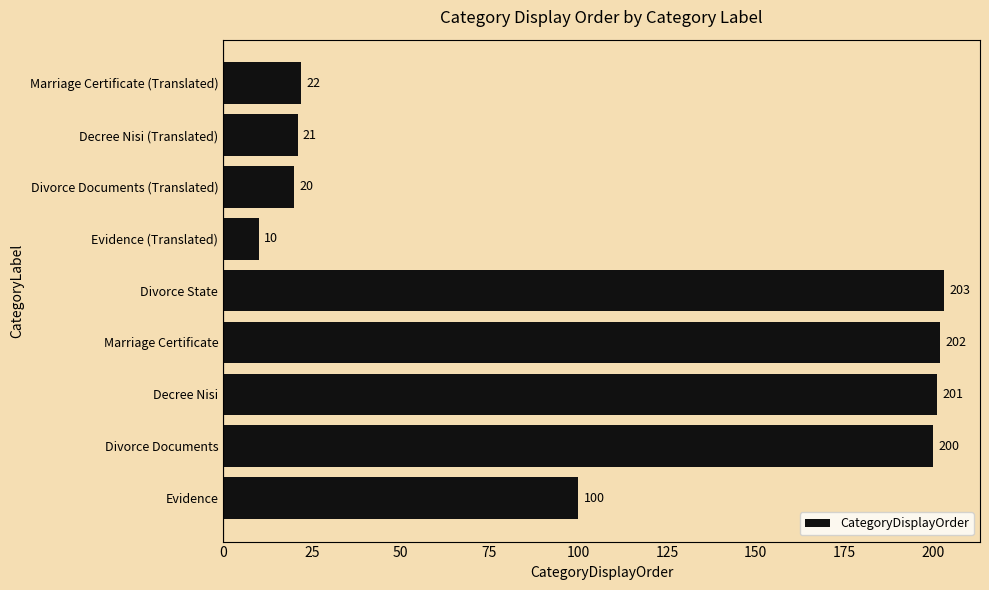

Reading top to bottom, what are all the values shown in this chart?

22	21	20	10	203	202	201	200	100